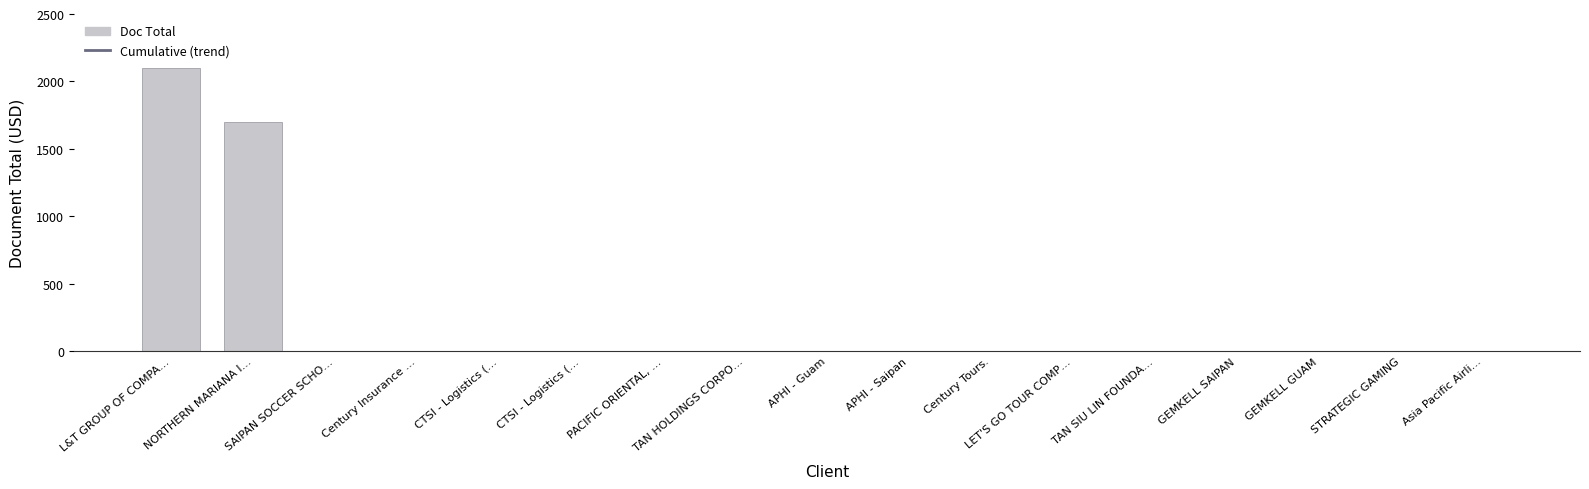

Is it true that the value at SAIPAN SOCCER SCHO… is 0?

True